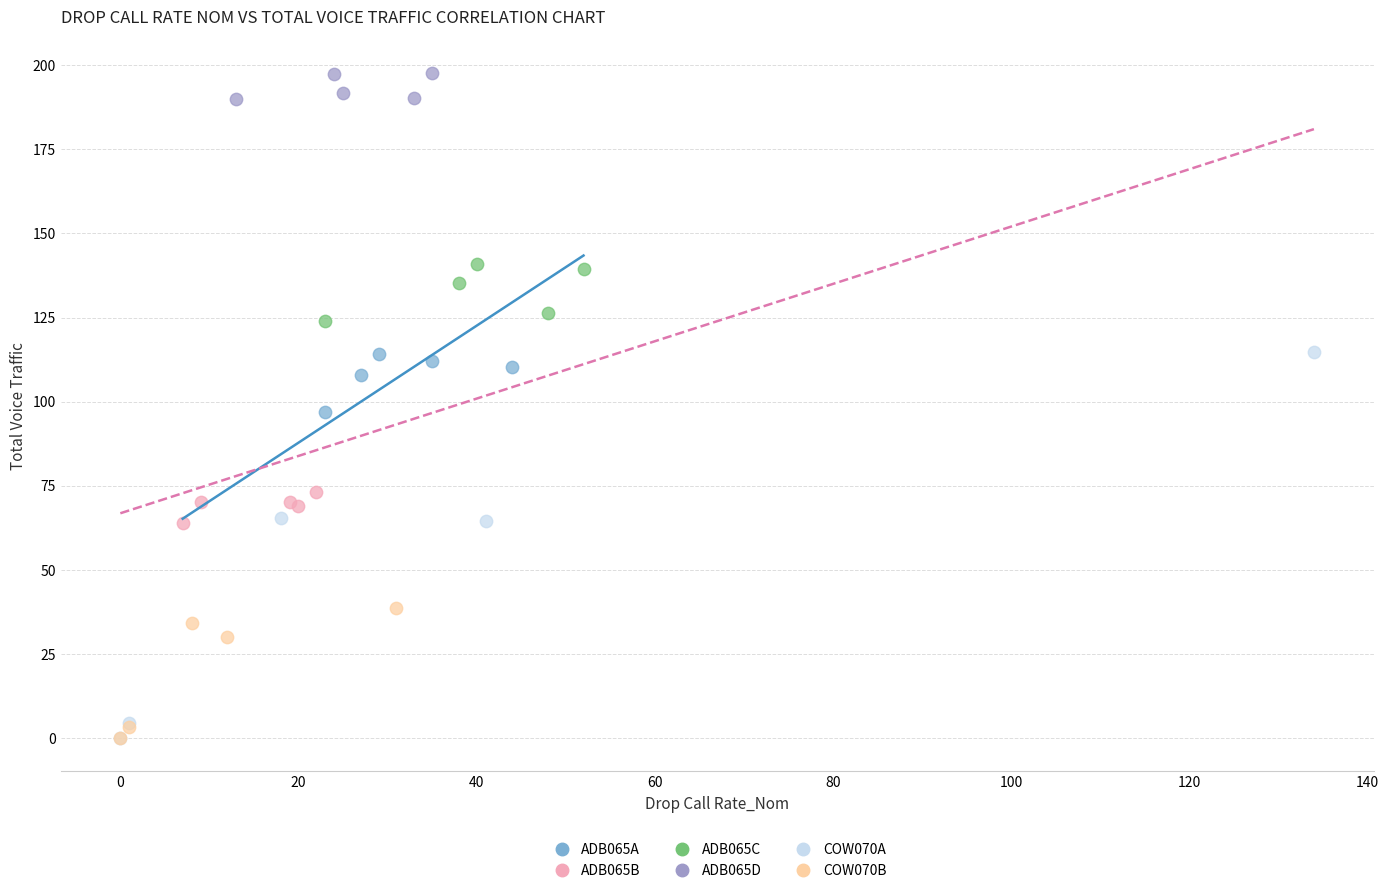

Which series has the widest spread of Y values?

COW070A